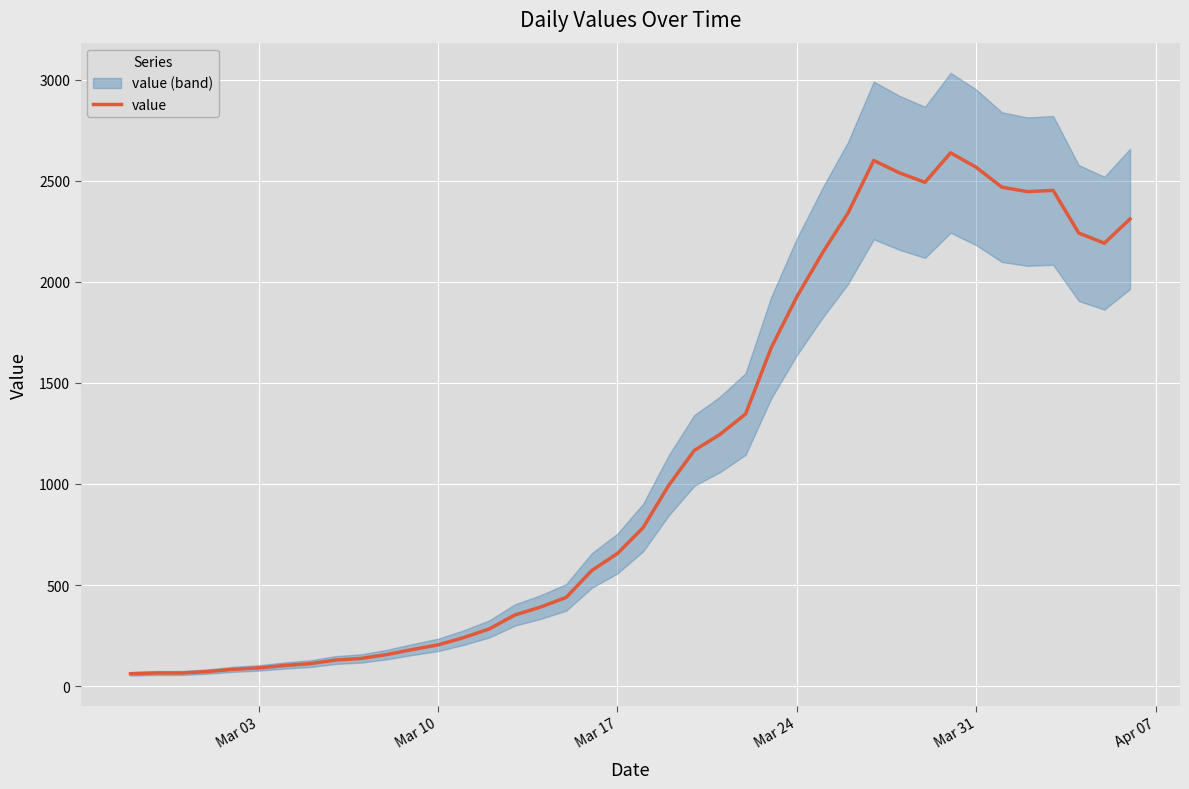

How many values are below 784?

20